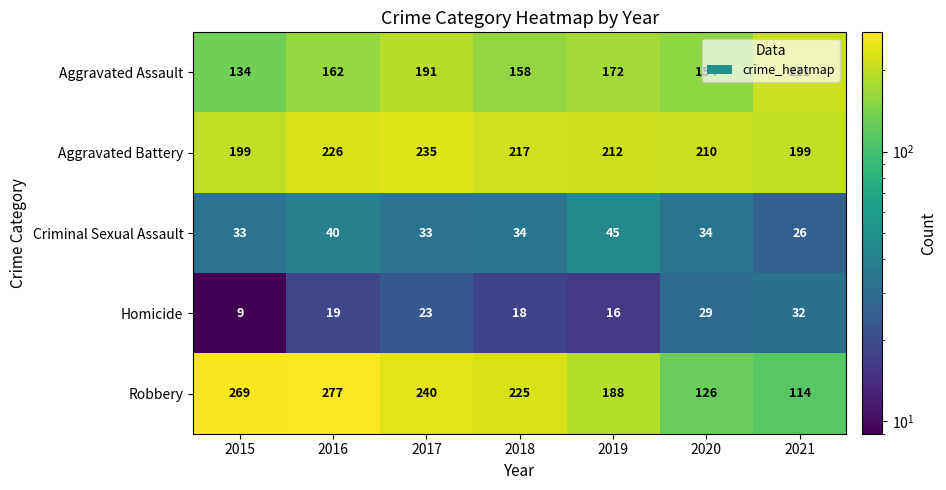

Where is Aggravated Assault nearest to the value 172?

2019